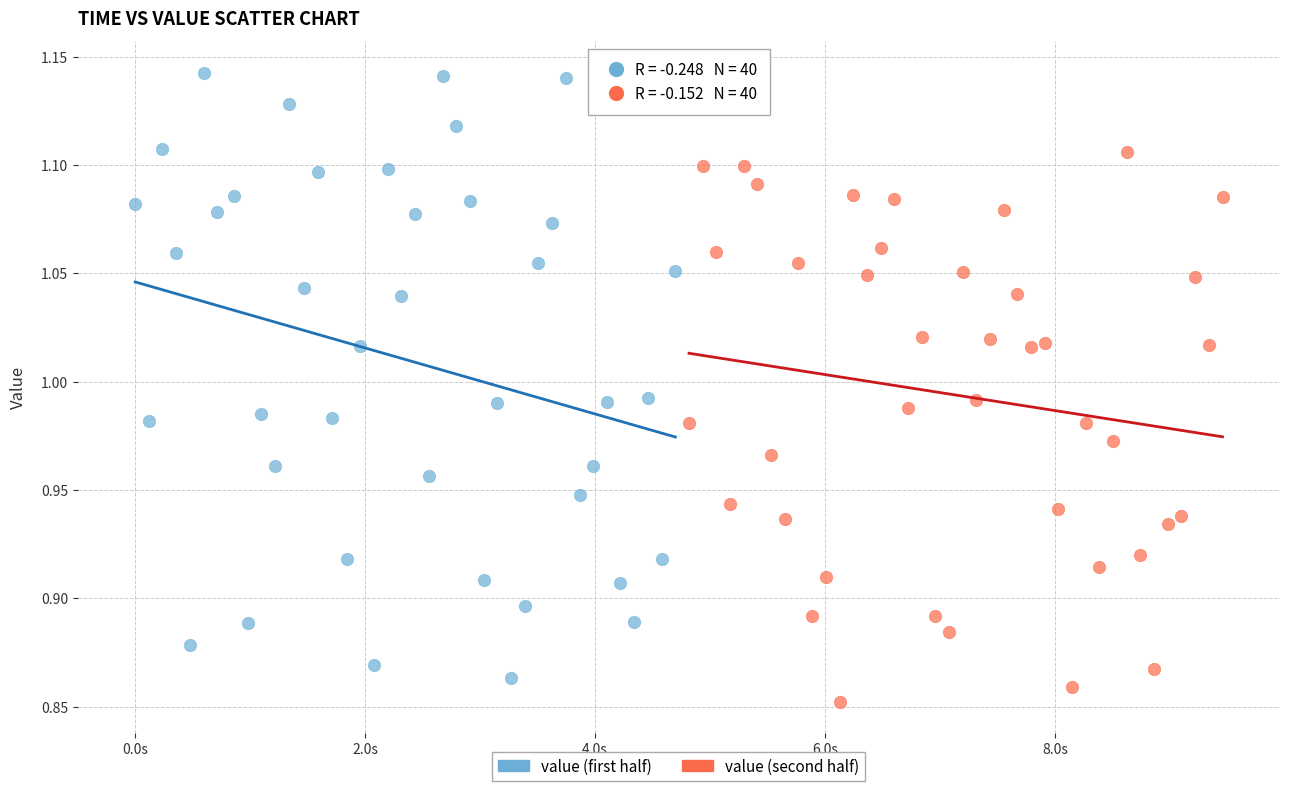

Which series has the largest Y range (max minus min)?

value (first half)